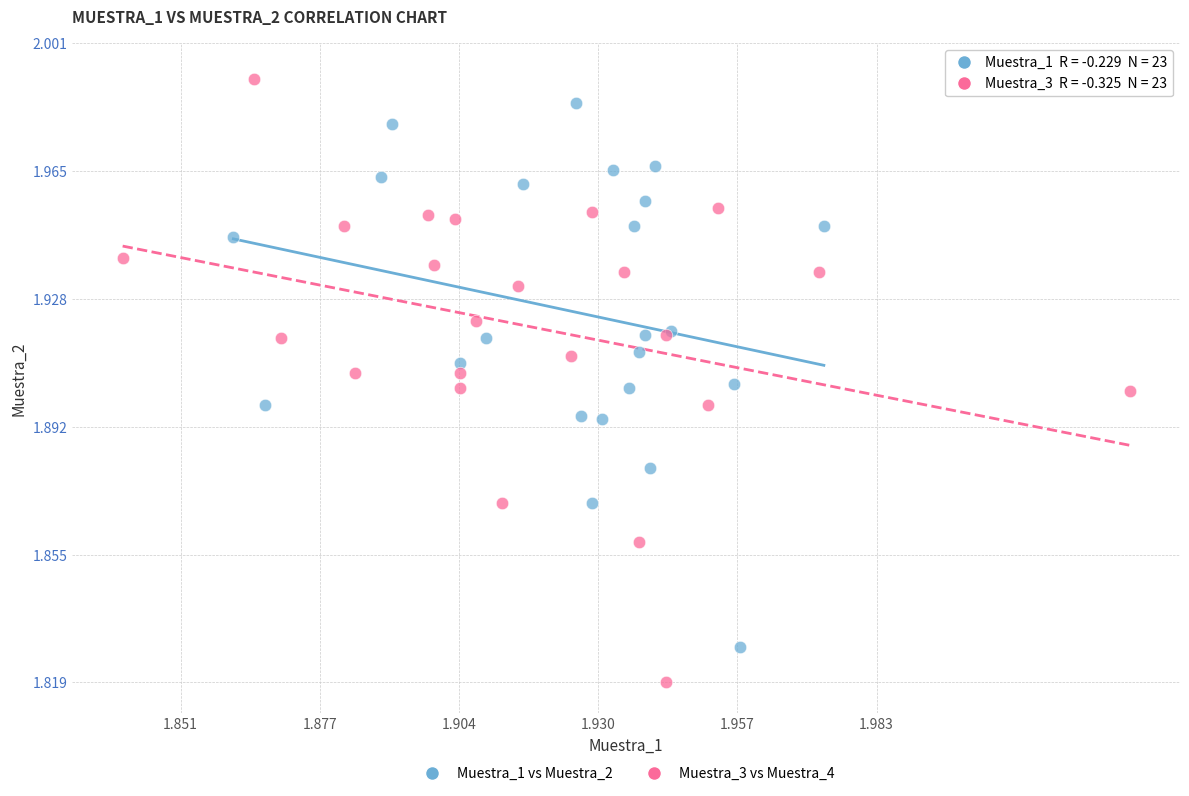

Which series reaches the maximum Y coordinate?

Muestra_3 vs Muestra_4